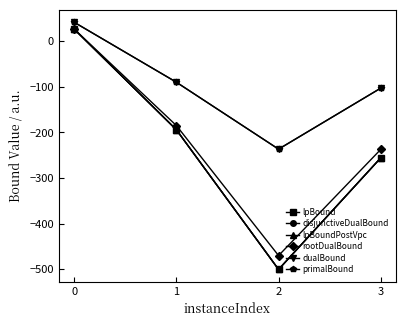

Is it true that dualBound equals 57.7 at 0?

False